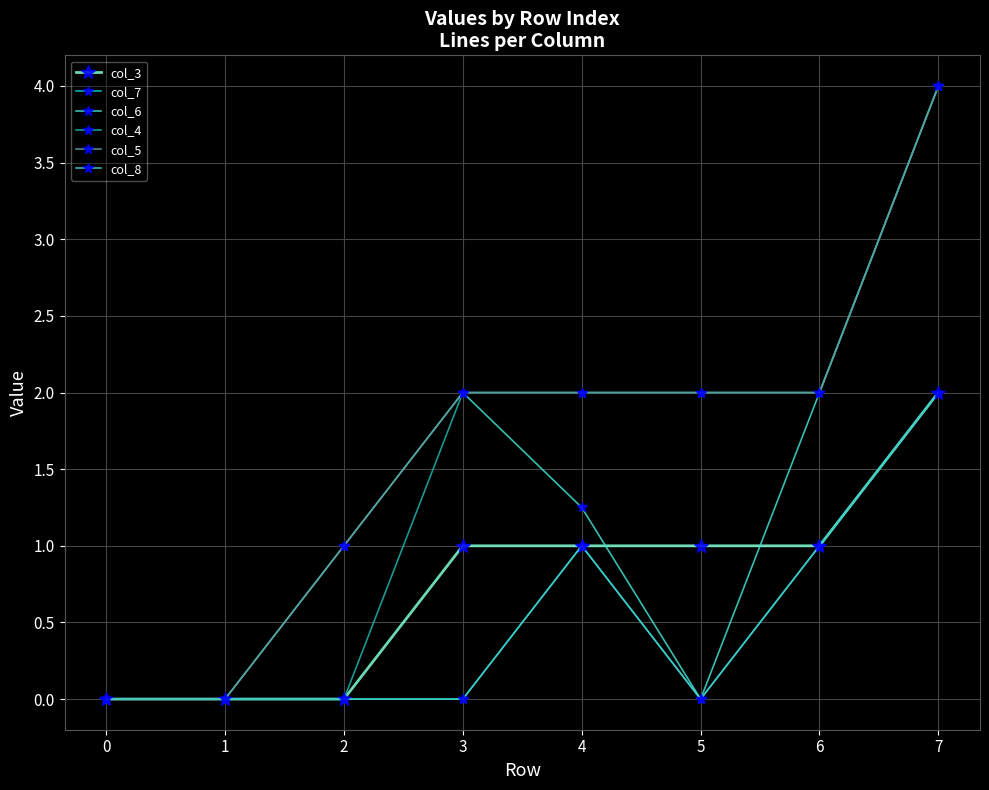

What is the greatest value displayed?

4.0